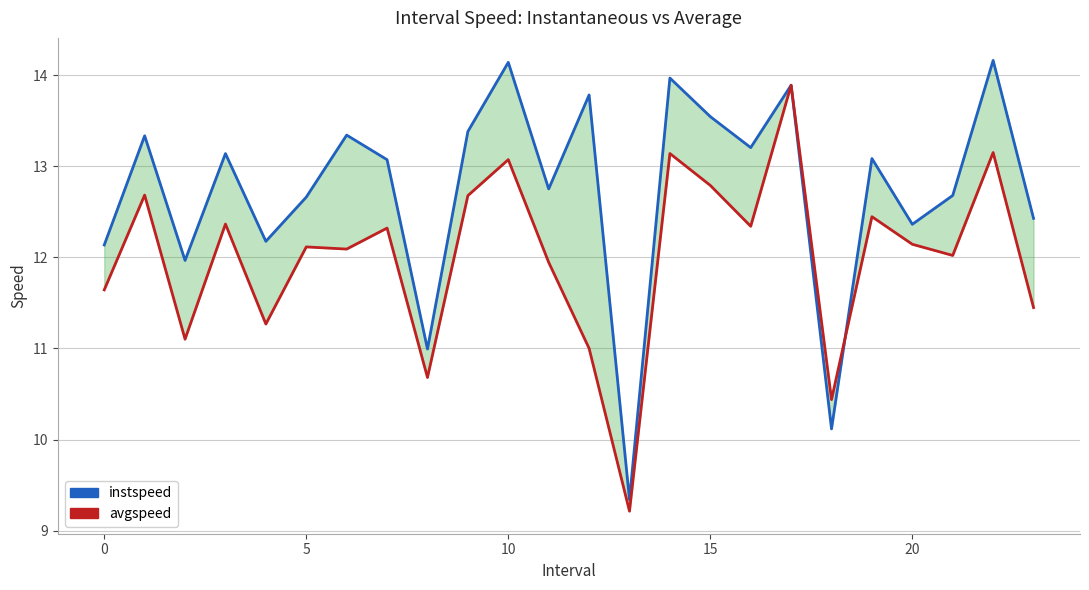

The avgspeed series shows 5.3 at 0. True or false?

False